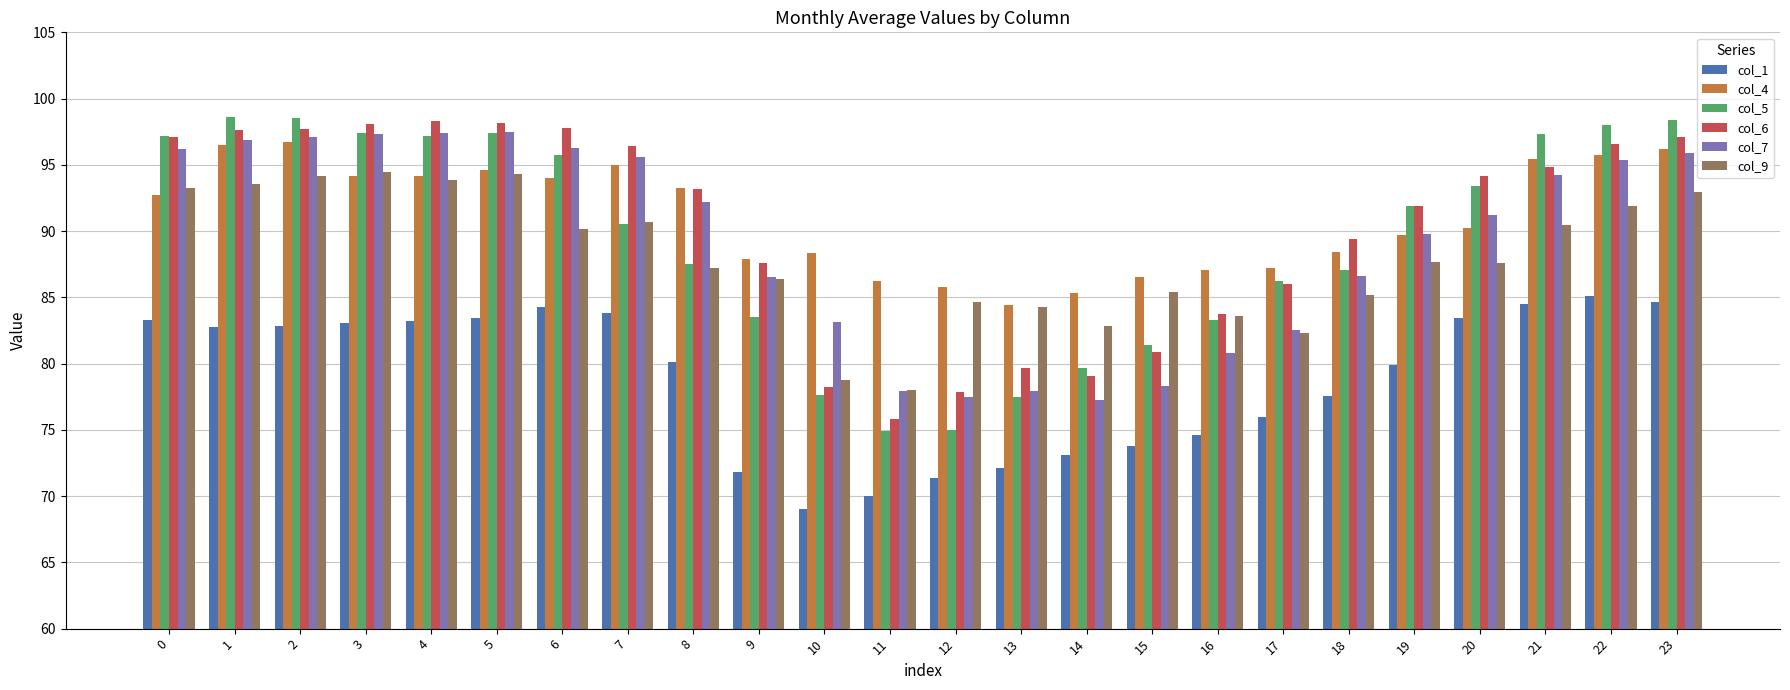

What is the difference between the highest and lowest values at 17?

11.3